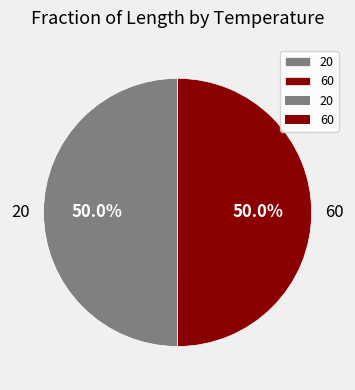

The 60 slice represents 35% of the pie. True or false?

False